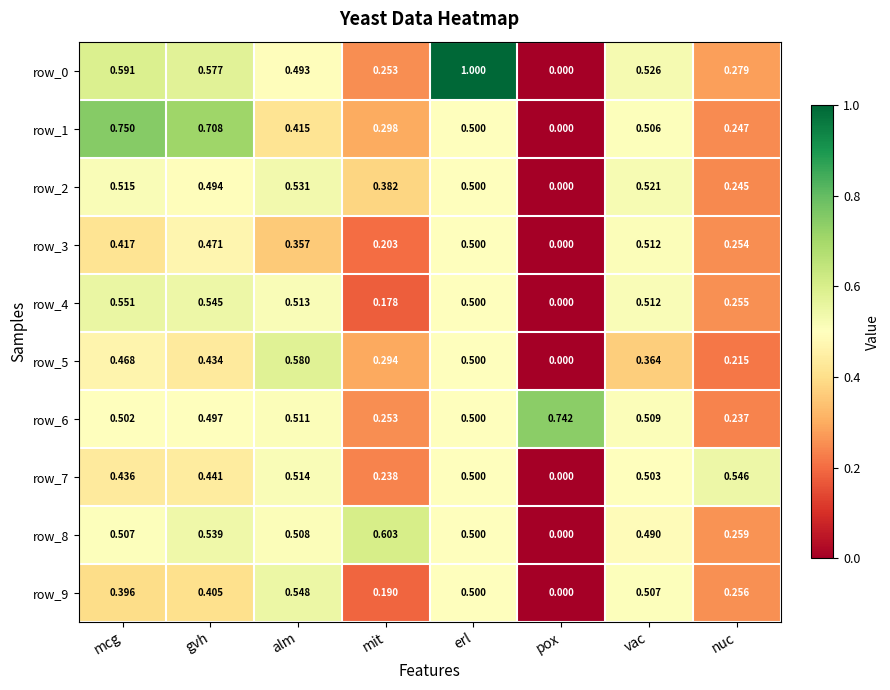

At which label is row_2 closest to 0?

pox